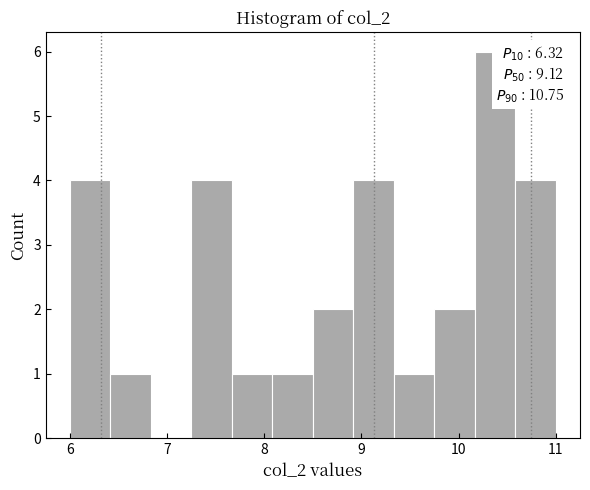

Over which range of the x-axis is the bar tallest?

10.2 to 10.6